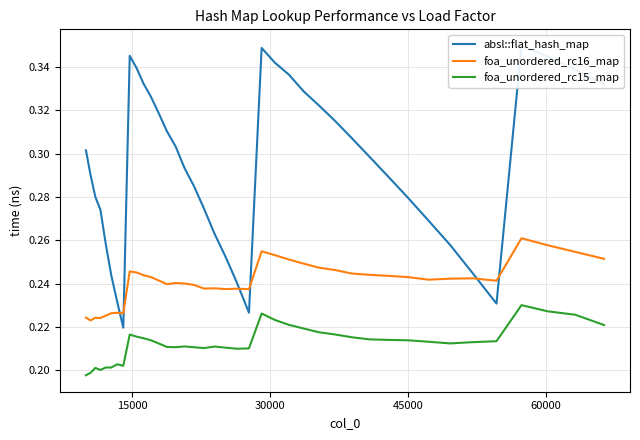

True or false: foa_unordered_rc16_map and foa_unordered_rc15_map intersect in this chart.

False